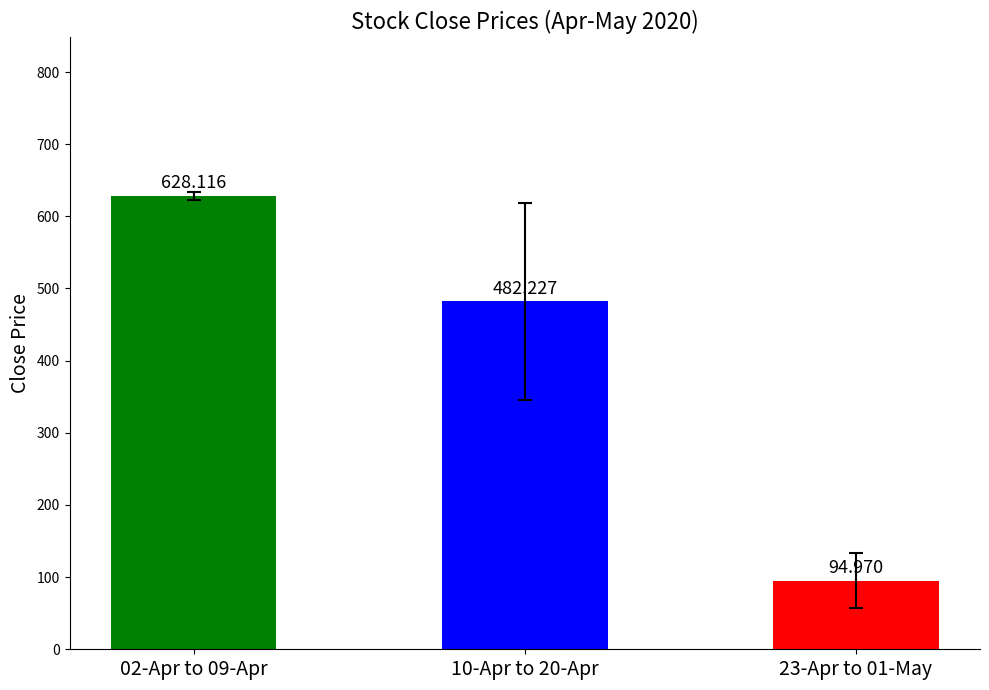

Approximately how many times larger is the value at 02-Apr to 09-Apr compared to 10-Apr to 20-Apr?

1.3